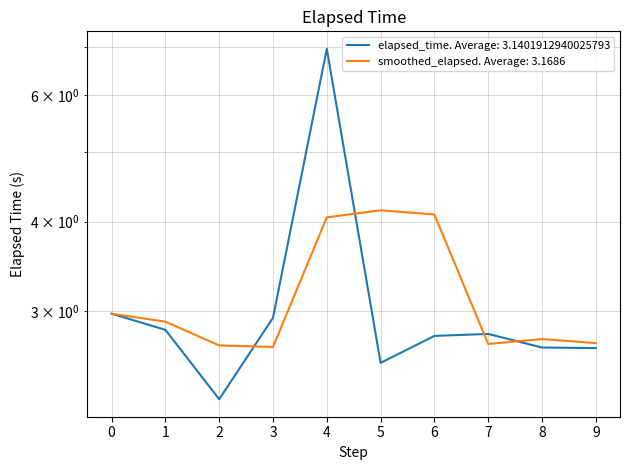

Reading left to right, what are all the values shown in this chart?

3.0	2.8	2.3	2.9	7.0	2.5	2.8	2.8	2.7	2.7